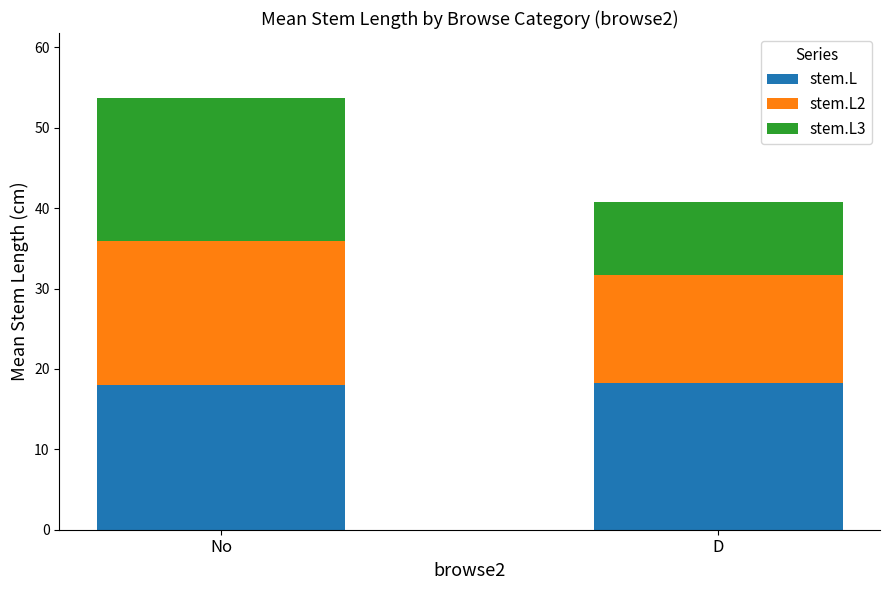

The stem.L series shows 9.2 at D. True or false?

False